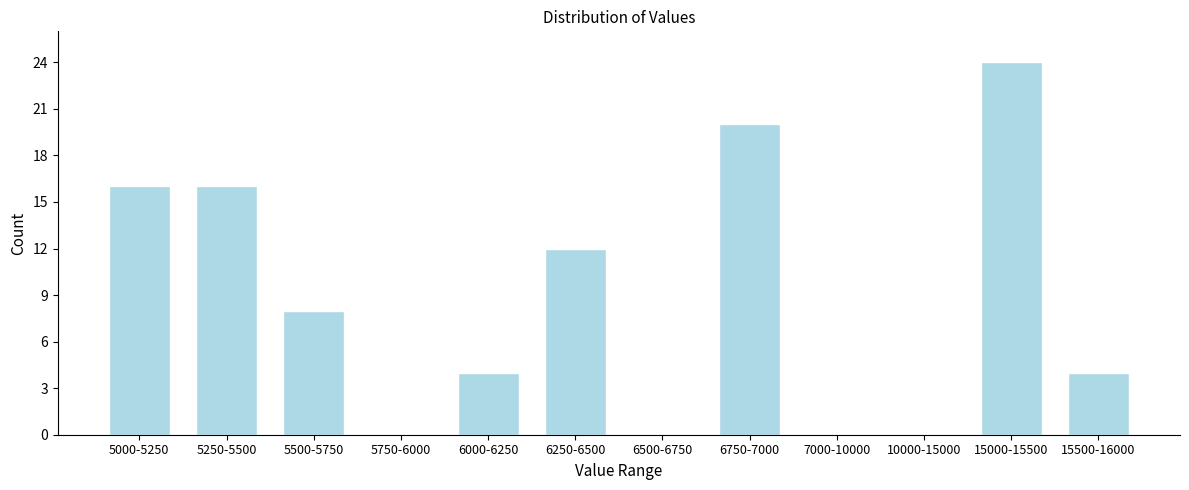

Reading right to left, extract all data points from this chart.

15500-16000=4	15000-15500=24	10000-15000=0	7000-10000=0	6750-7000=20	6500-6750=0	6250-6500=12	6000-6250=4	5750-6000=0	5500-5750=8	5250-5500=16	5000-5250=16